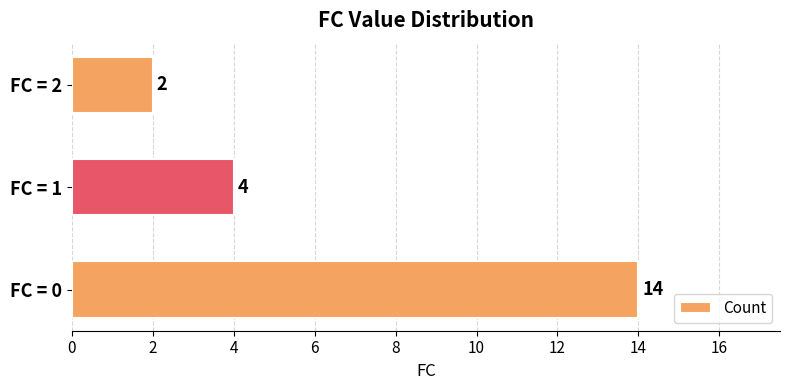

Rank the categories by value from lowest to highest.

FC = 2, FC = 1, FC = 0